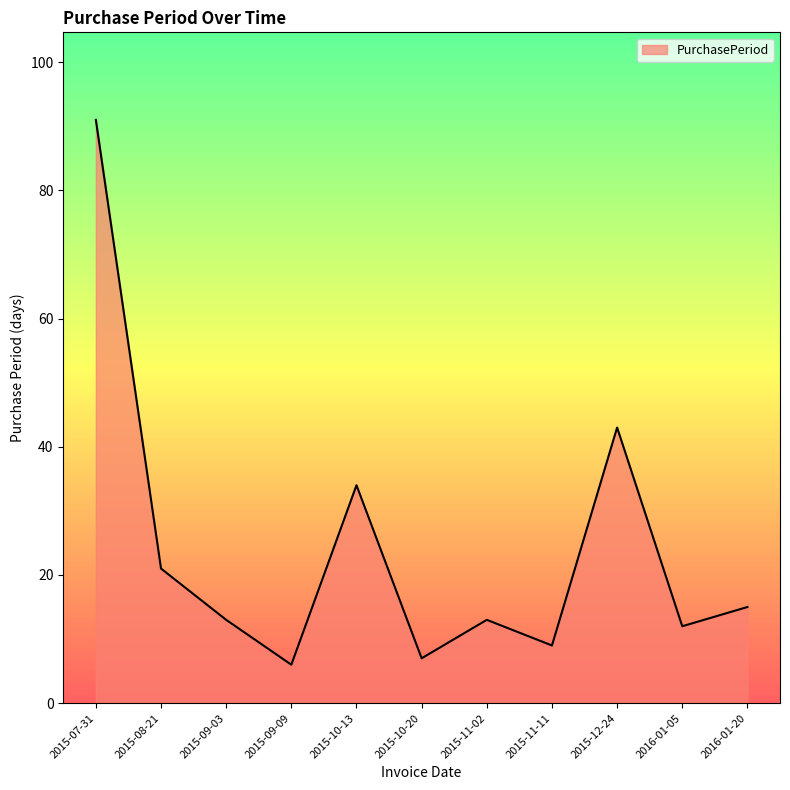

What is the change in value from 2015-09-03 to 2016-01-05?

-1